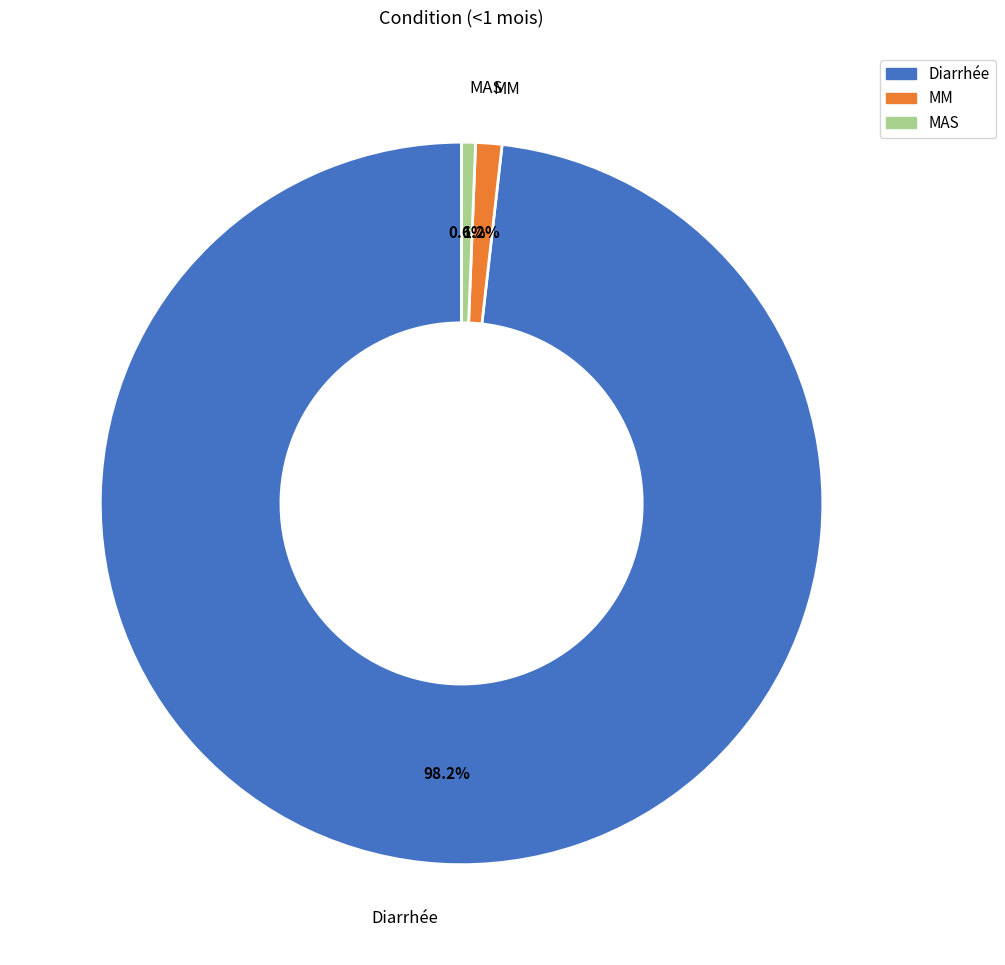

Which category has the biggest portion of the pie?

Diarrhée